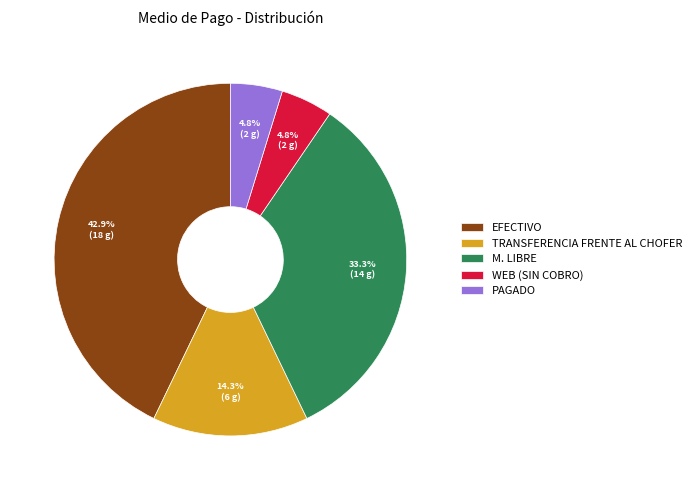

What is the ratio of the value at PAGADO to the value at M. LIBRE?

0.1